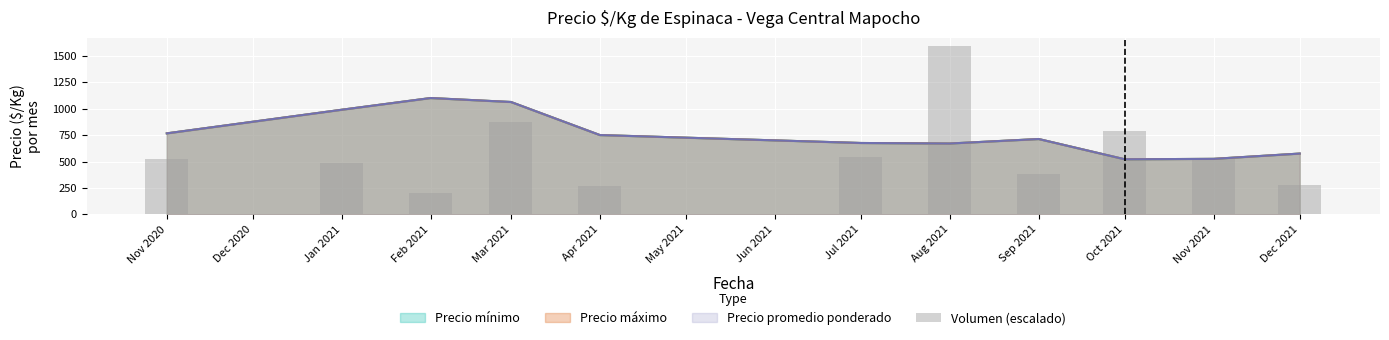

The value at Nov 2020 is 727.8. True or false?

False